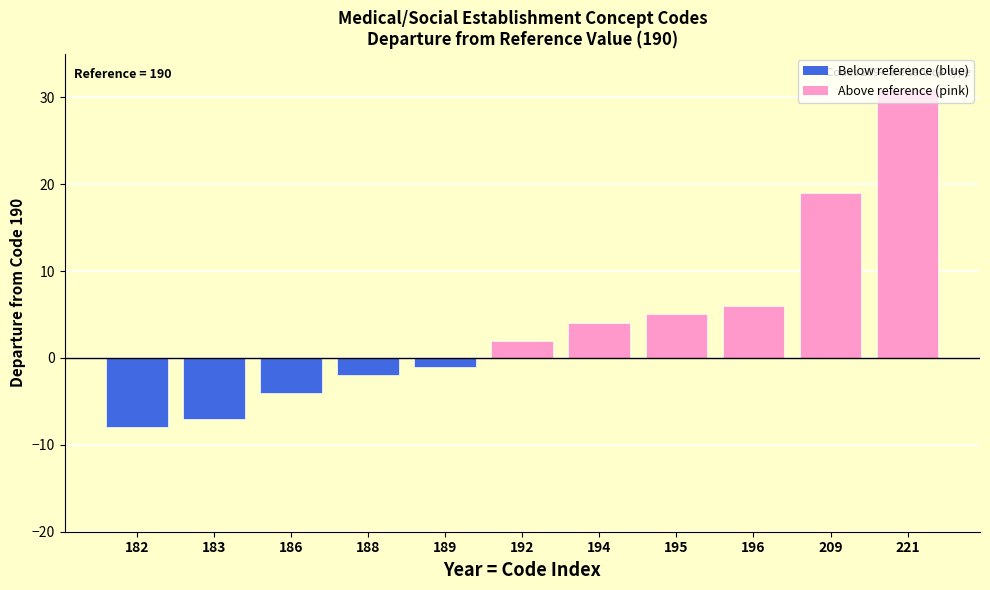

What is the minimum value shown in the chart?

-8